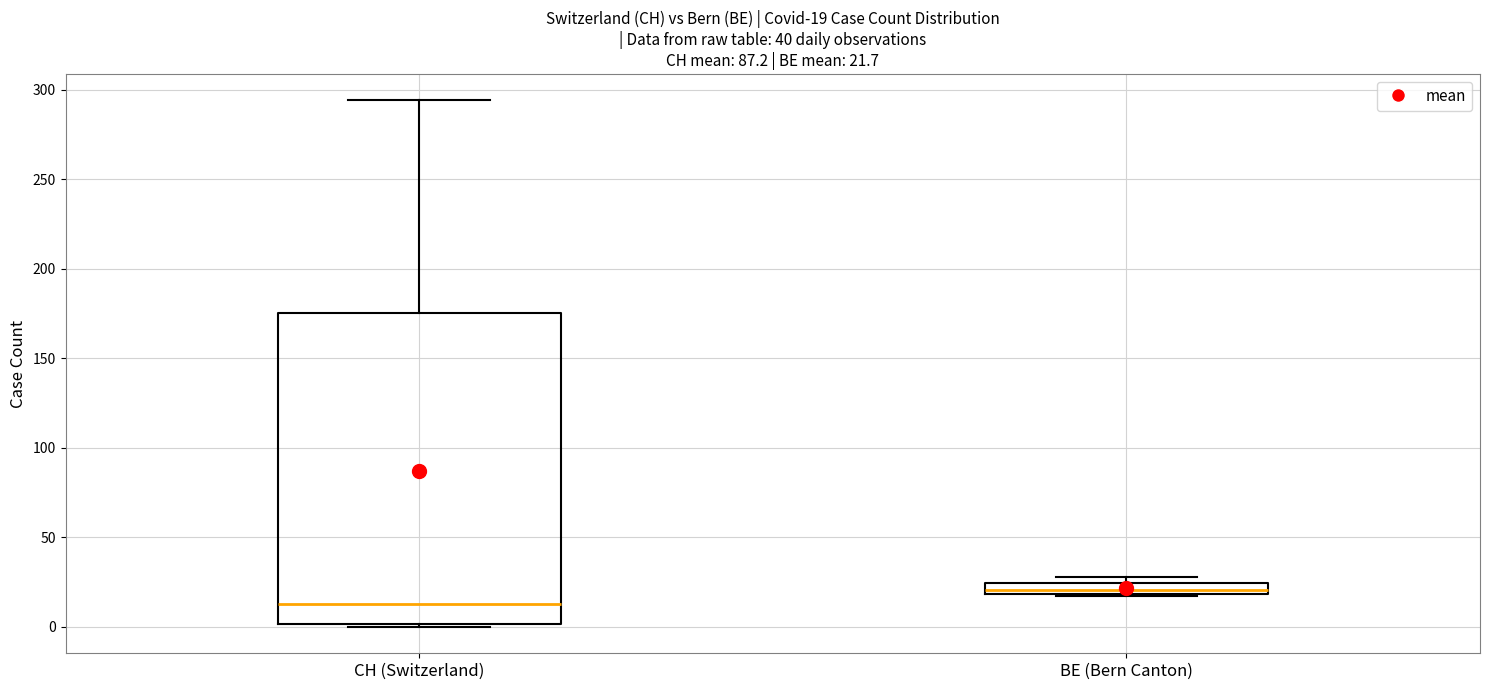

Which box has the highest median line?

BE (Bern Canton)